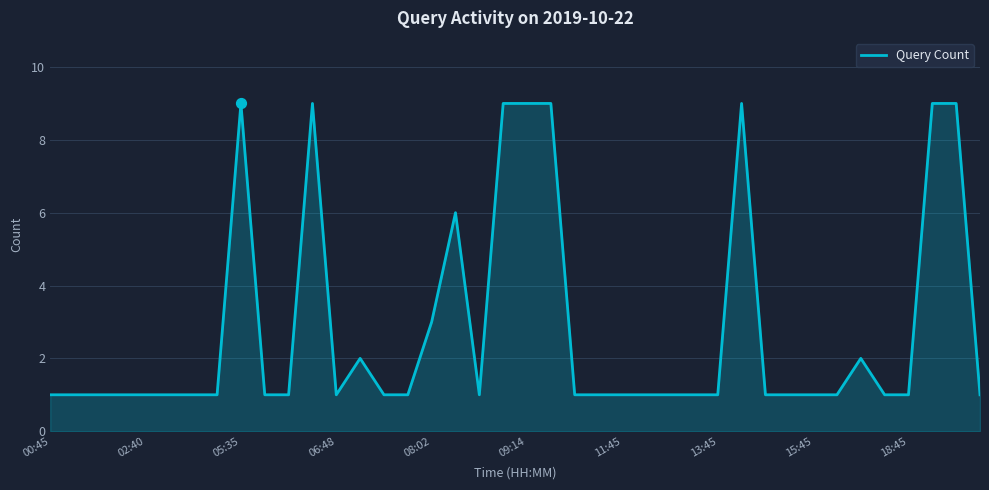

What is the difference between the maximum and minimum values?

8